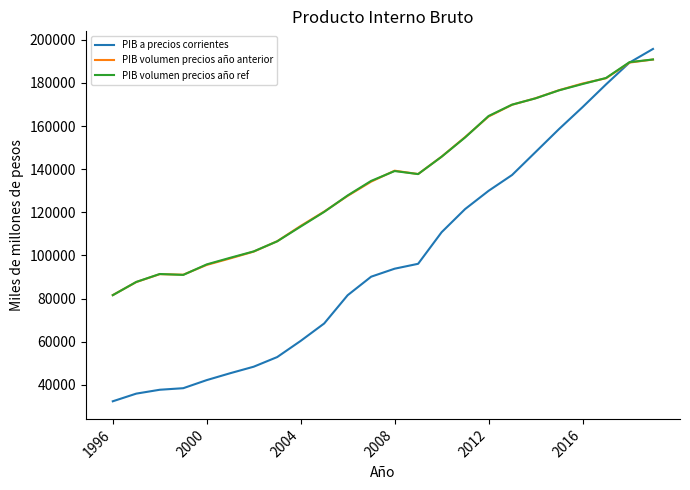

What is the highest value of the PIB volumen precios año ref series?

190875.1